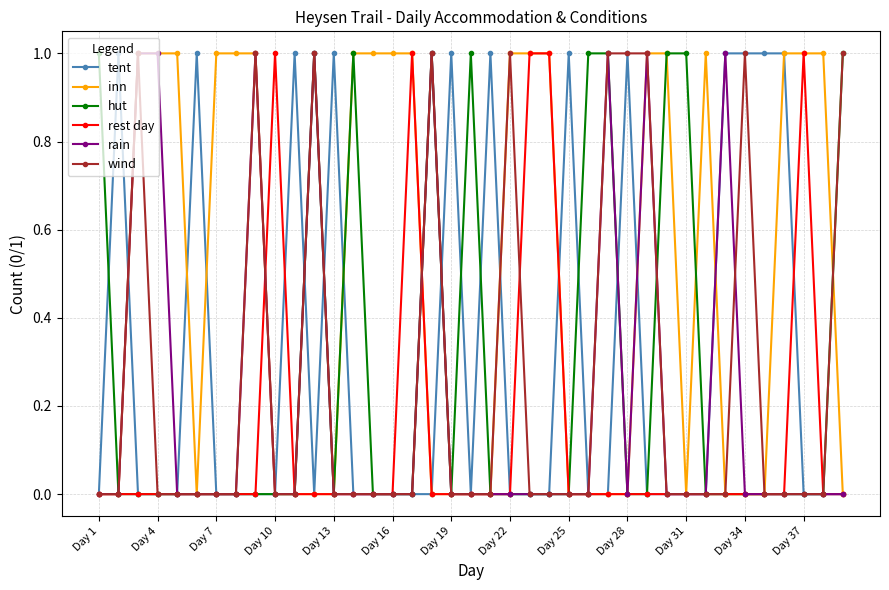

What is the value of the tent point at the 13th from the left?

1